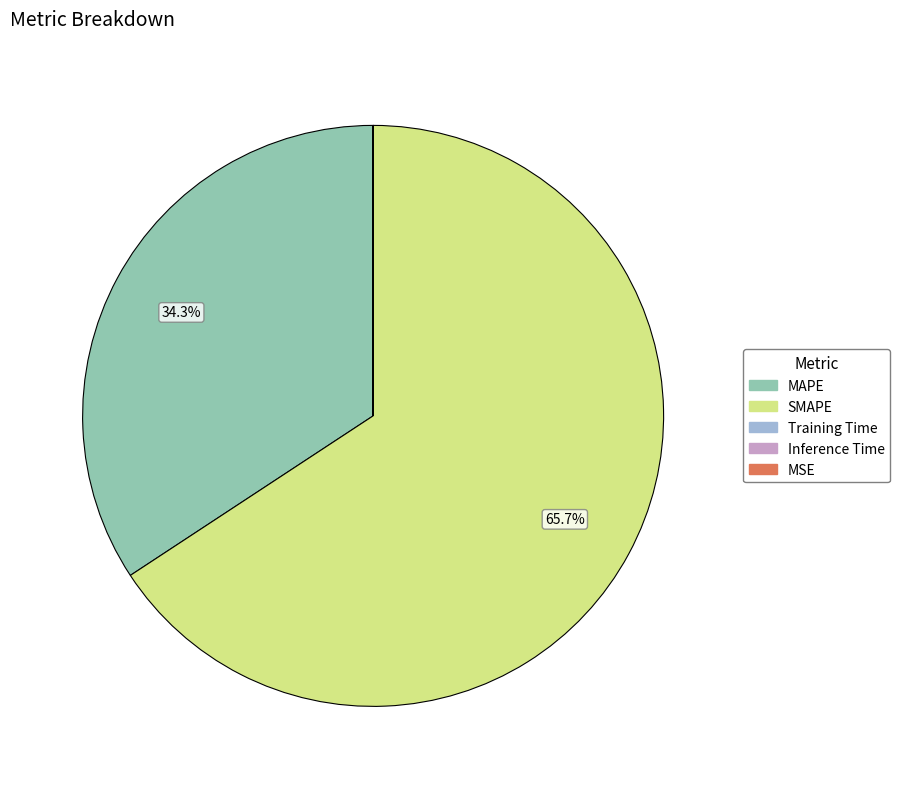

Is there a majority slice in this chart?

Yes